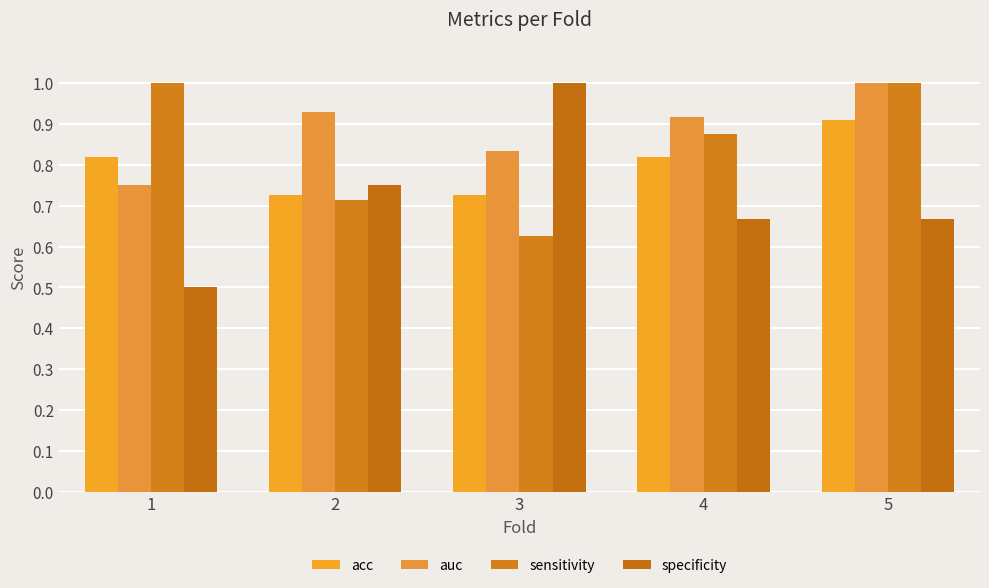

Rank the series at 3 from highest to lowest value.

specificity, auc, acc, sensitivity